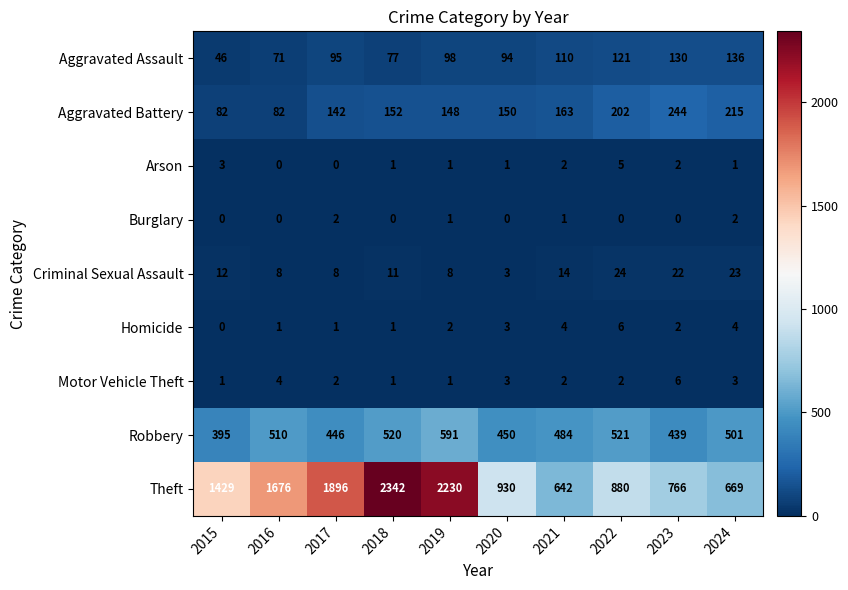

What is the sum of the Homicide values at 2020 and 2015?

3